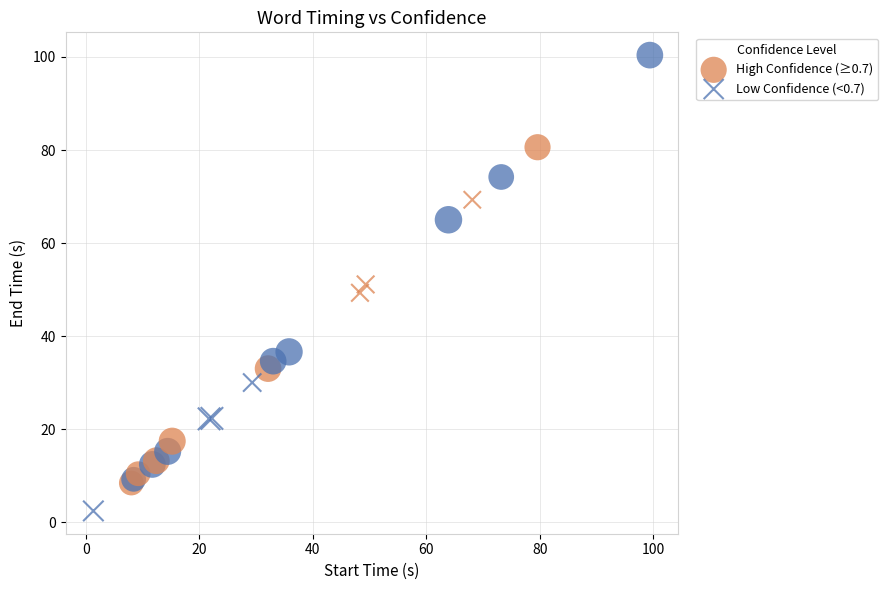

Which series reaches the minimum Y coordinate?

Low Confidence (<0.7)